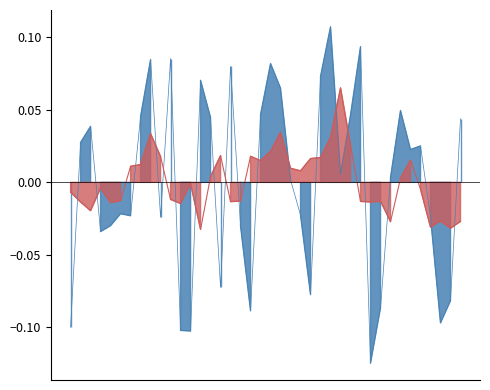

List the labels in order of value, largest first.

027, 030, 011, 009, 021, 017, 026, 014, 022, 034, 020, 029, 008, 015, 040, 003, 002, 036, 035, 028, 033, 023, 006, 024, 007, 037, 010, 005, 018, 004, 016, 025, 039, 032, 019, 038, 001, 012, 013, 031